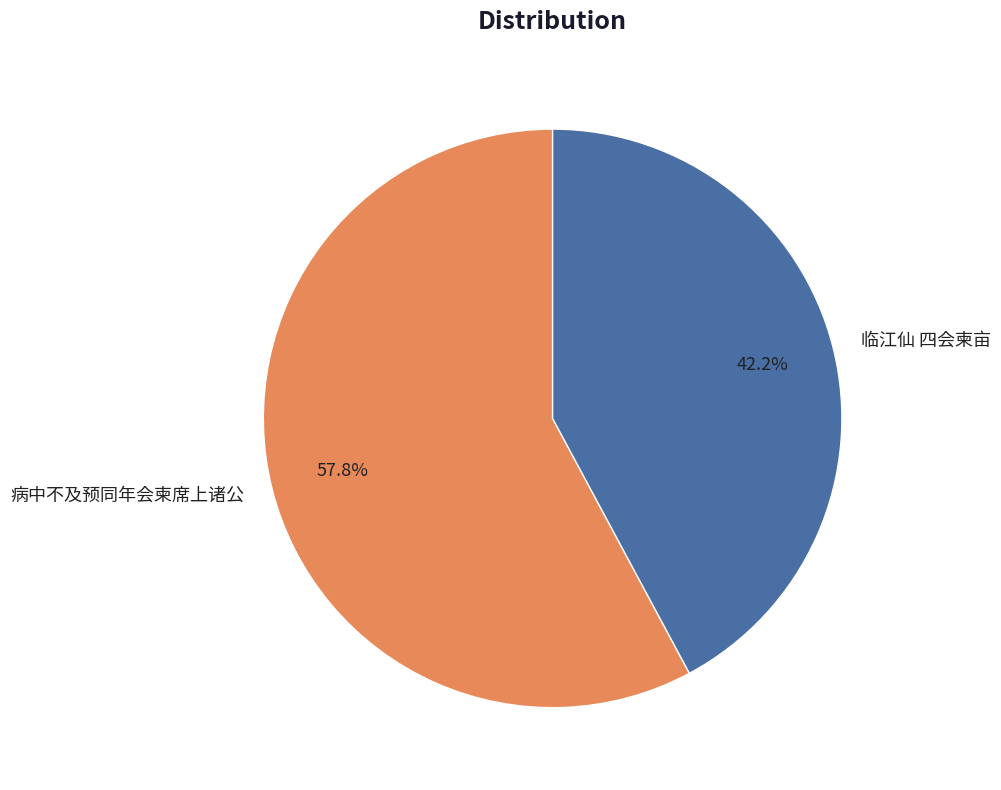

How many slices are in this pie chart?

2